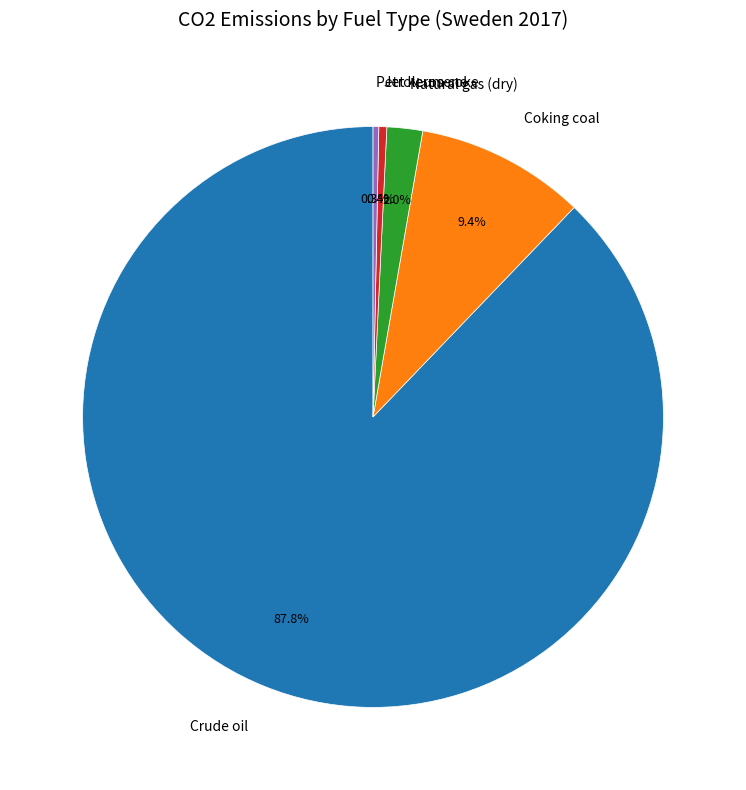

Does Crude oil account for over 50% of the chart?

Yes